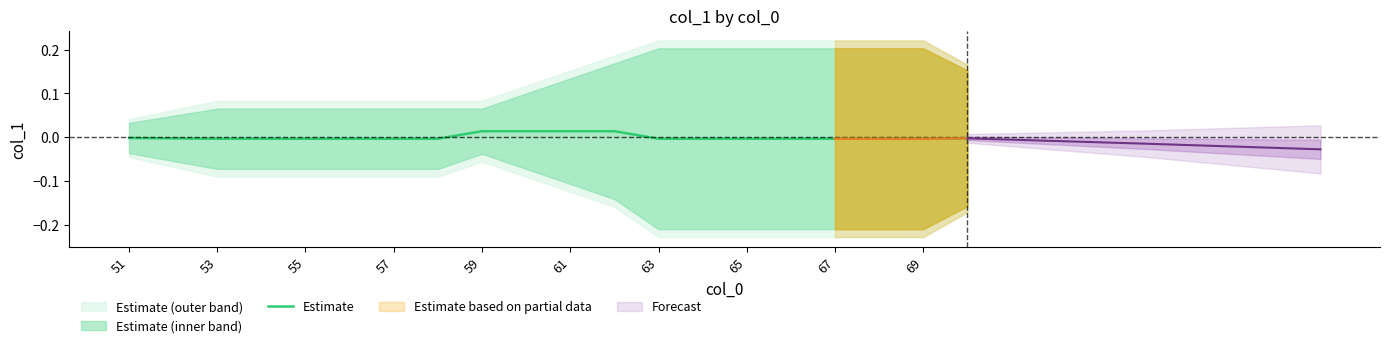

Is it true that Estimate equals -0.0 at 65?

True